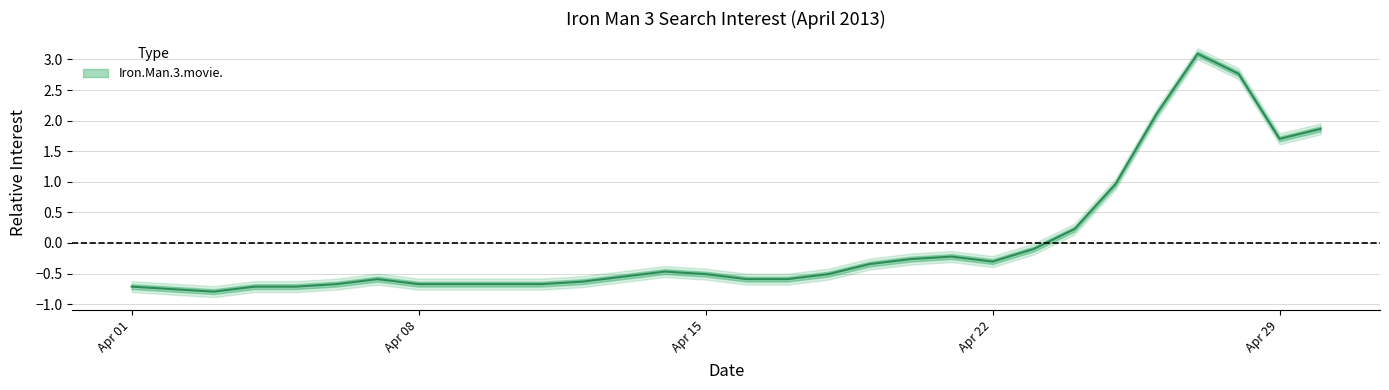

What is the difference between the maximum and minimum values?

3.9